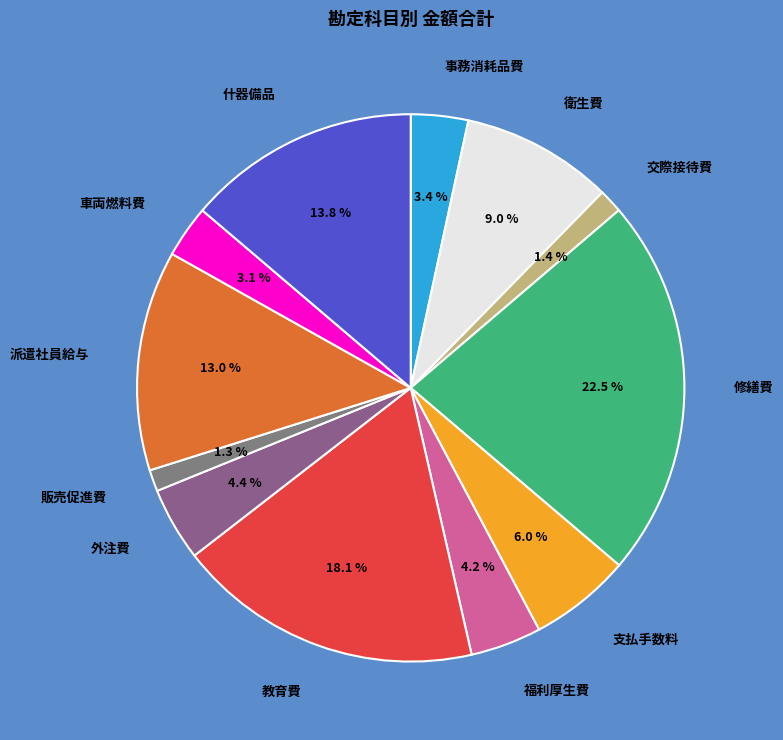

Count the number of slices in the pie.

12